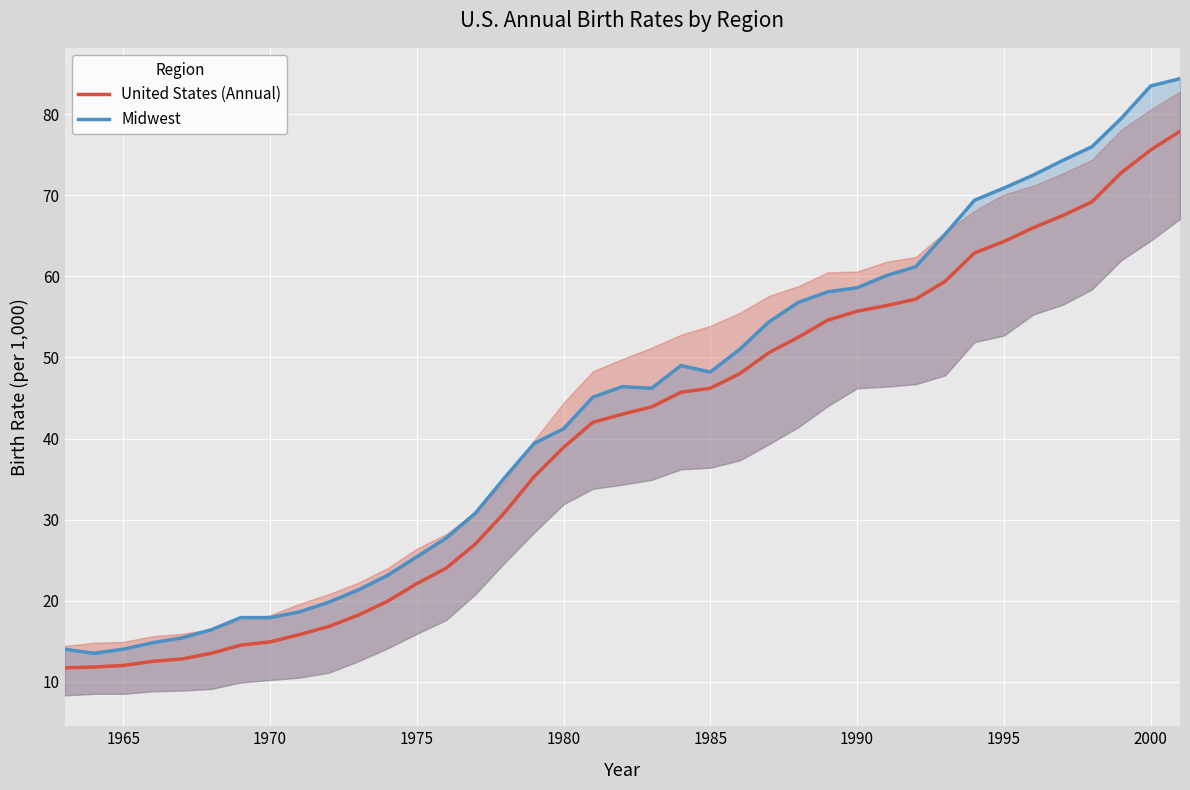

Which series has the widest spread of values?

Midwest